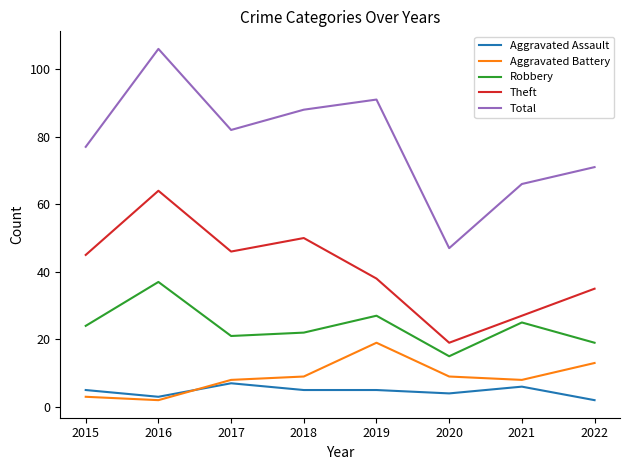

How many interior local valleys does the Robbery series have?

2